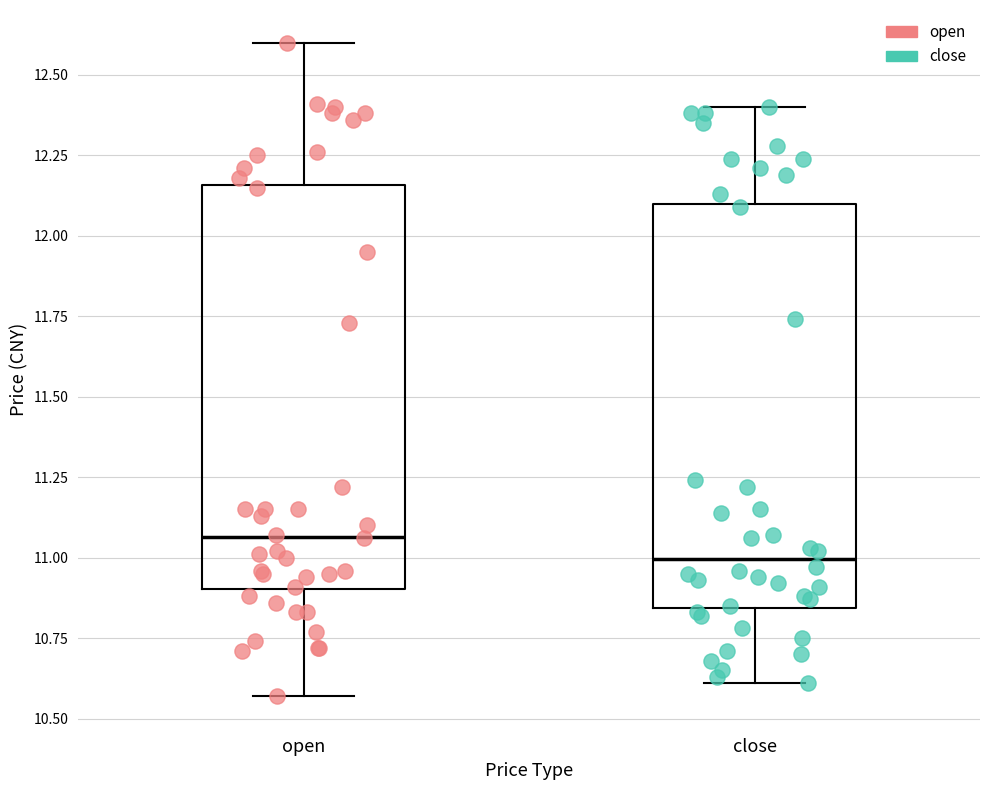

Which box has the highest median line?

open